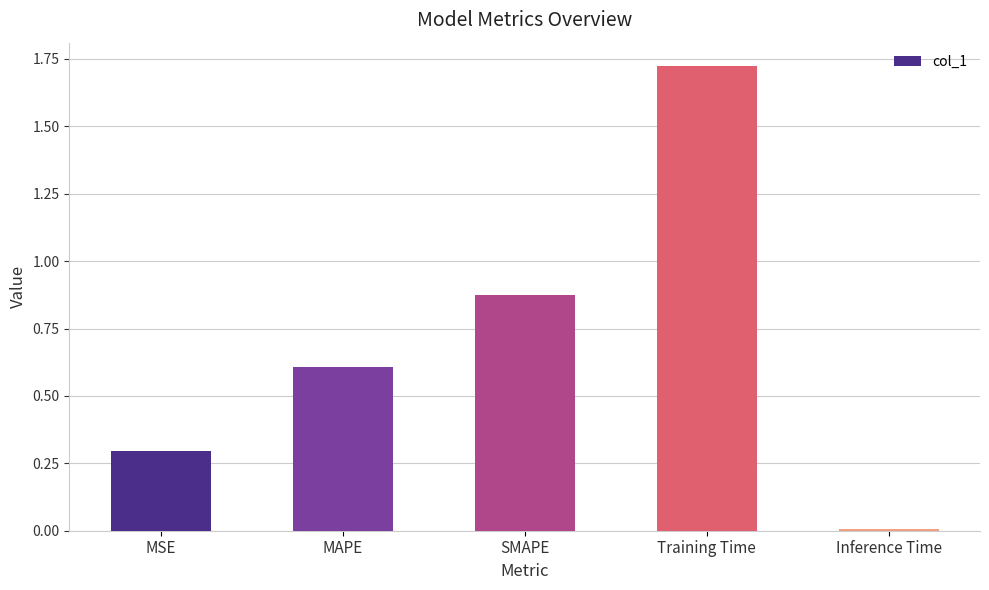

What position from the left is Training Time?

4